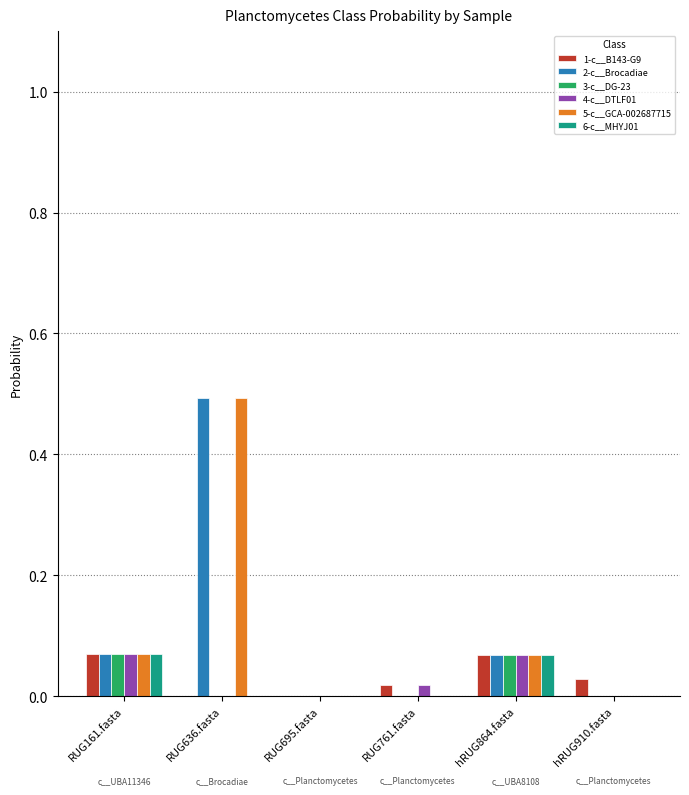

At which category is the sum across all series the highest?

RUG636.fasta